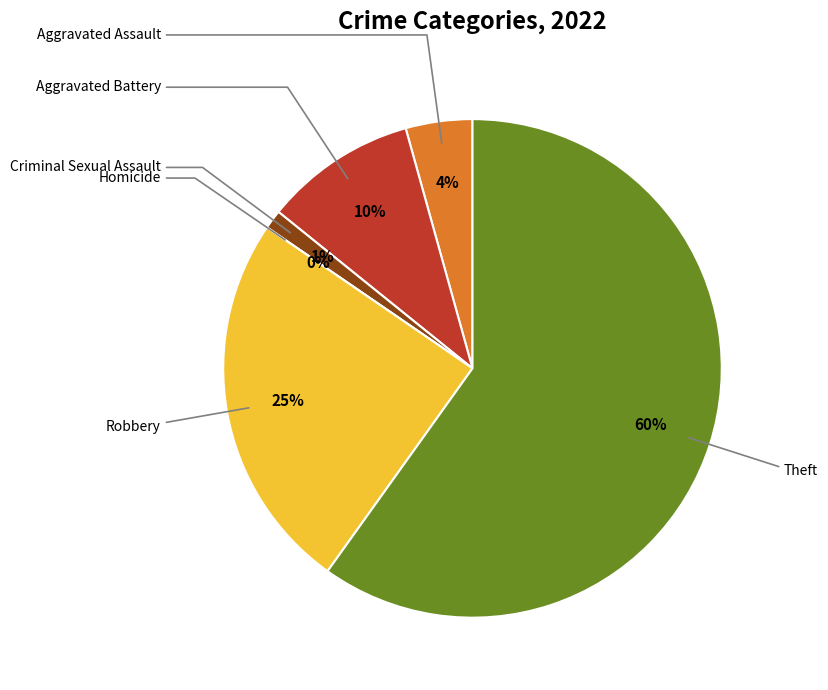

To the nearest percent, what portion does Criminal Sexual Assault represent?

1%